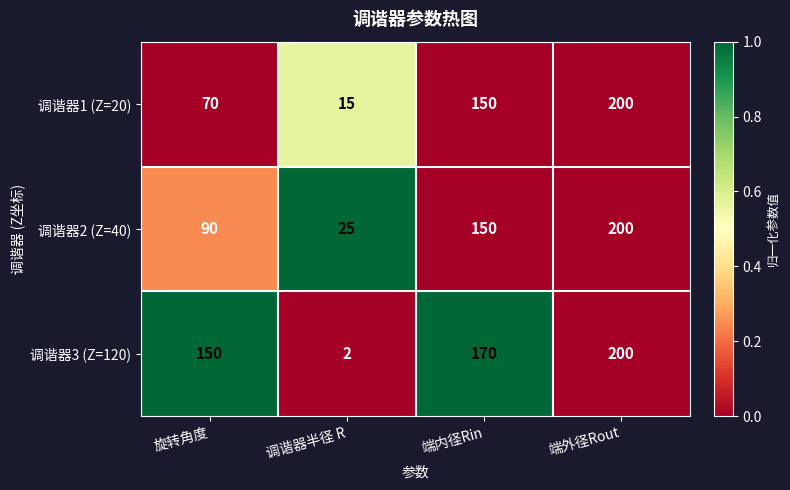

The value of 调谐器2 (Z=40) at 端内径Rin is 150. True or false?

True